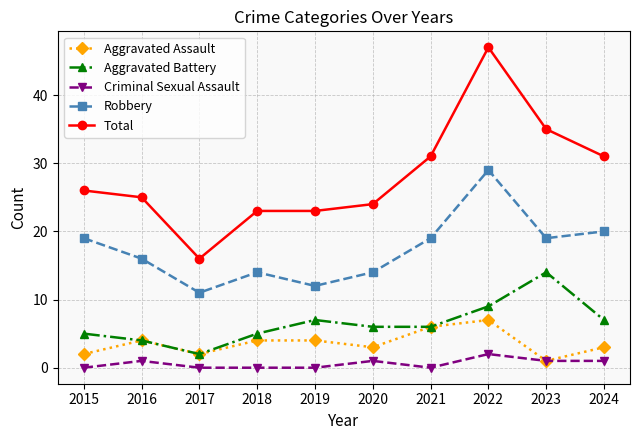

Between 2023 and 2024, which series saw the biggest shift?

Aggravated Battery